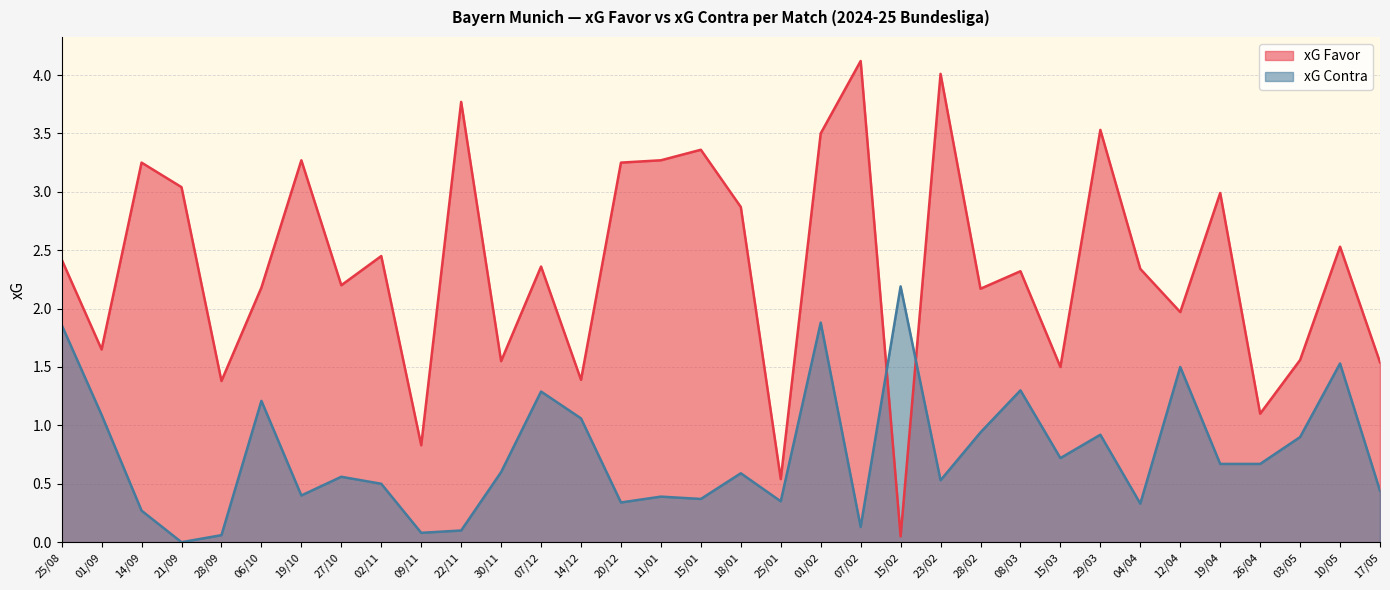

Which category has the highest value across all series?

07/02